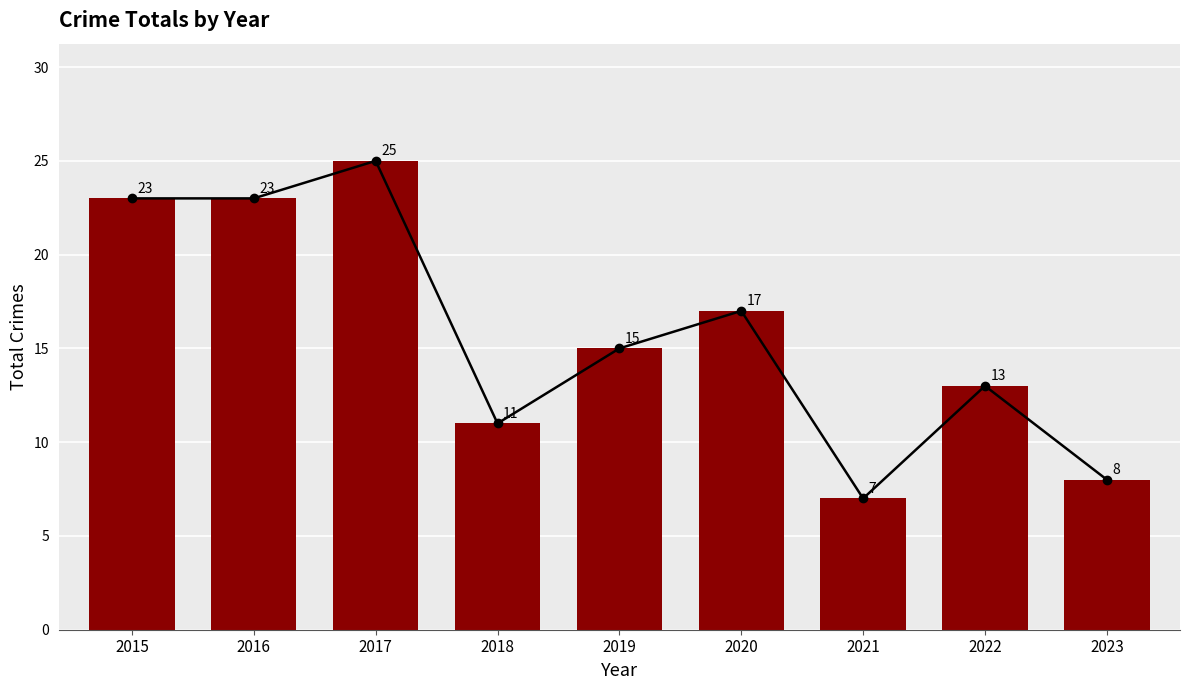

Reading right to left, extract all data points from this chart.

8	13	7	17	15	11	25	23	23